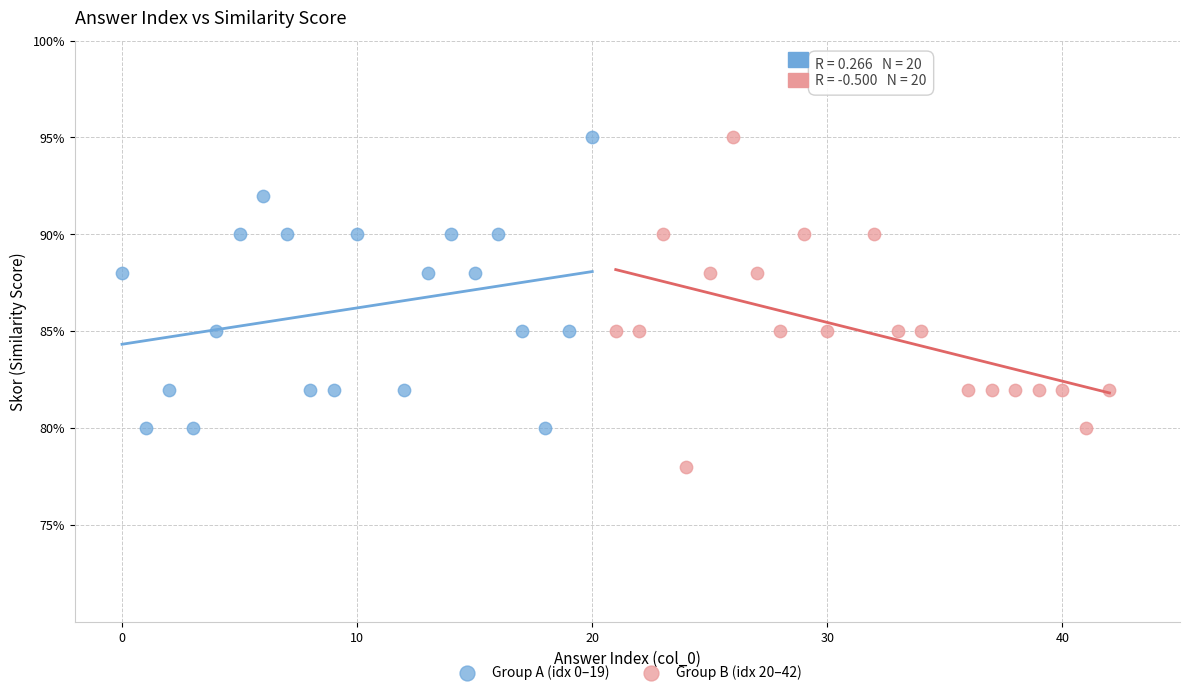

What are all the series names shown in the legend?

Group A (idx 0–19), Group B (idx 20–42)